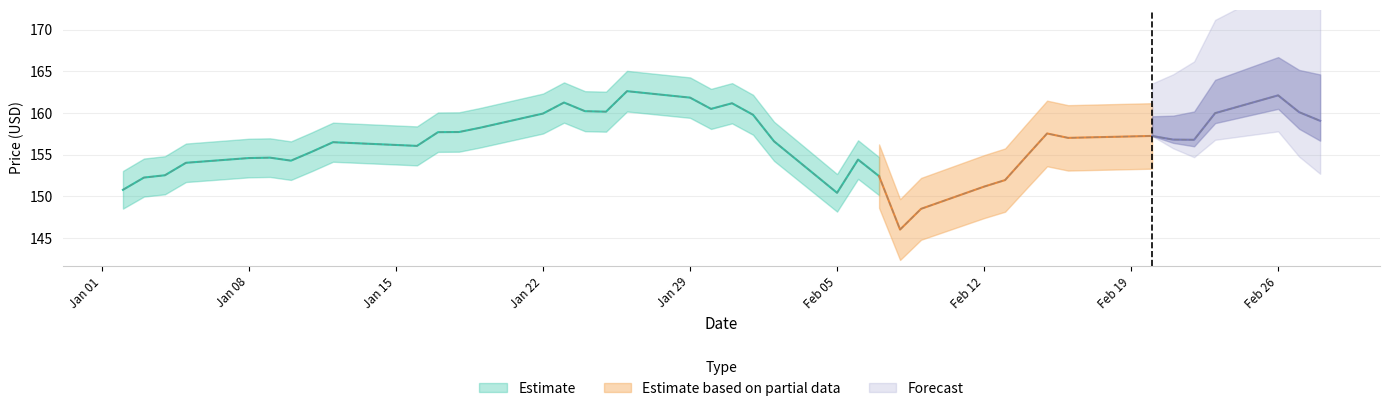

List the labels in order of value, smallest first.

2018-02-08, 2018-02-09, 2018-02-05, 2018-01-02, 2018-02-12, 2018-02-13, 2018-01-03, 2018-02-07, 2018-01-04, 2018-01-05, 2018-01-10, 2018-02-06, 2018-01-08, 2018-01-09, 2018-02-14, 2018-01-11, 2018-01-16, 2018-01-12, 2018-02-02, 2018-02-22, 2018-02-21, 2018-02-16, 2018-02-20, 2018-02-15, 2018-01-17, 2018-01-18, 2018-01-19, 2018-02-28, 2018-02-01, 2018-01-22, 2018-02-23, 2018-02-27, 2018-01-25, 2018-01-24, 2018-01-30, 2018-01-31, 2018-01-23, 2018-01-29, 2018-02-26, 2018-01-26